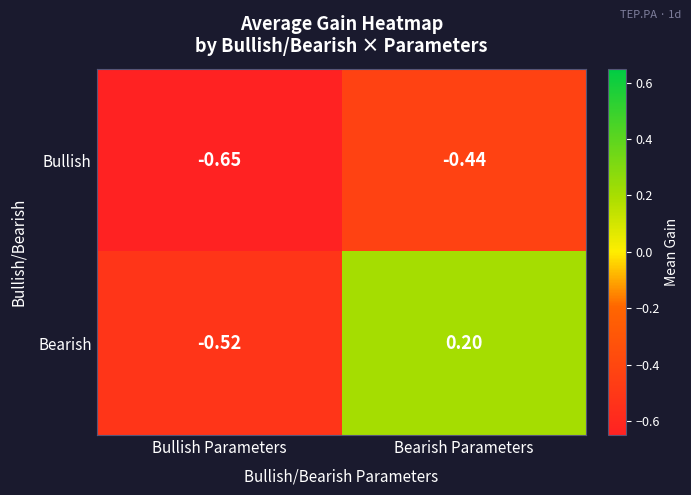

At which category is the sum across all series the highest?

Bearish Parameters